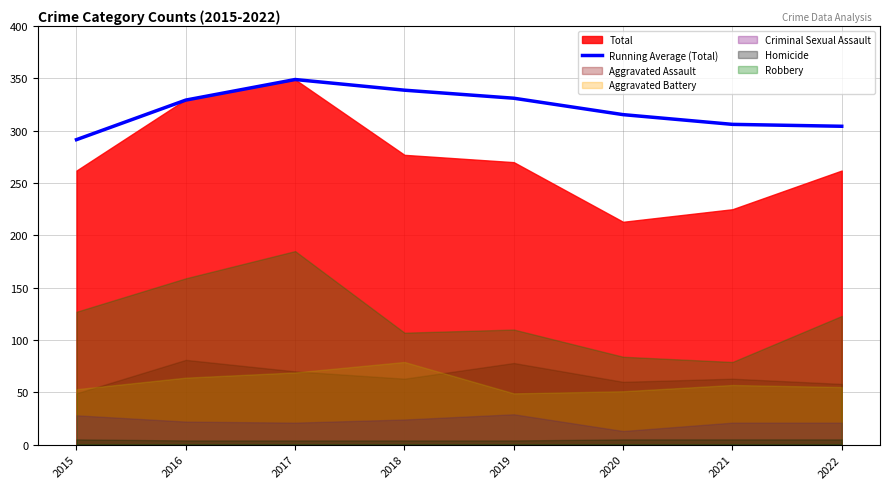

Does the chart display data point markers on the line(s)?

No